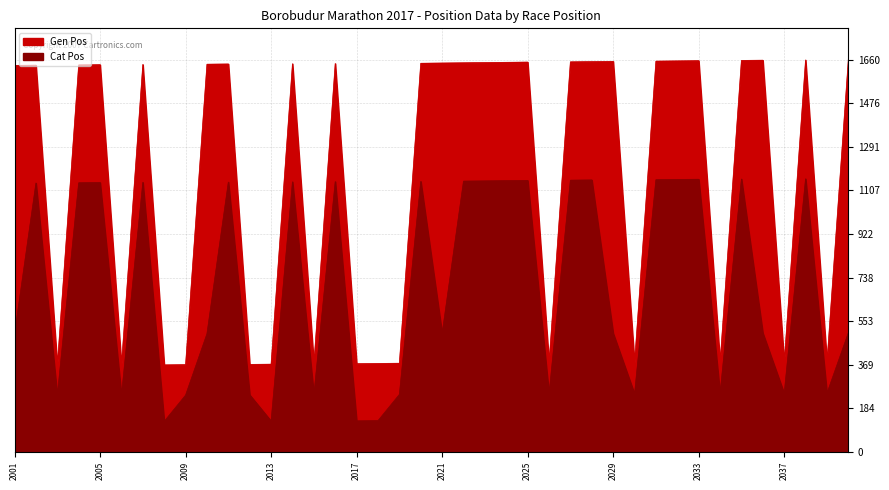

What is the difference between the second highest and second lowest values in the Gen Pos series?

1292